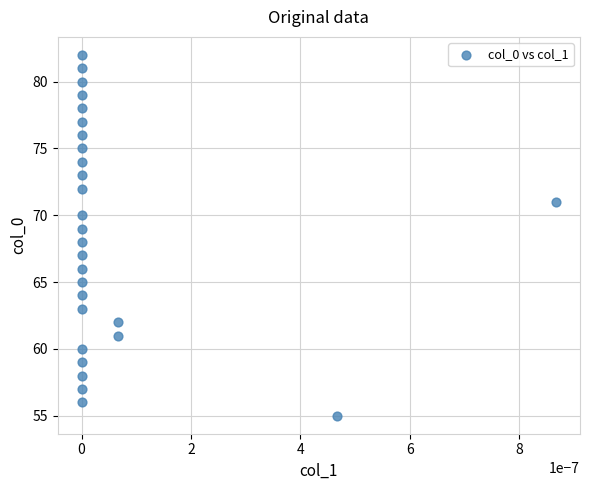

What is the range of Y values (max minus min)?

27